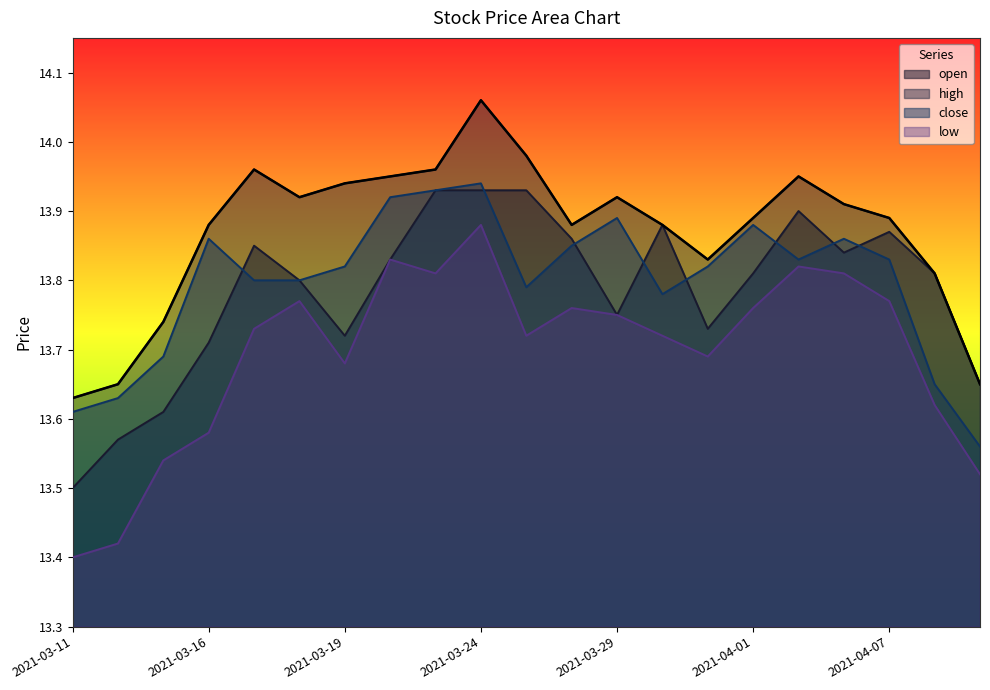

What is the label of the 19th point from the left?

2021-04-07